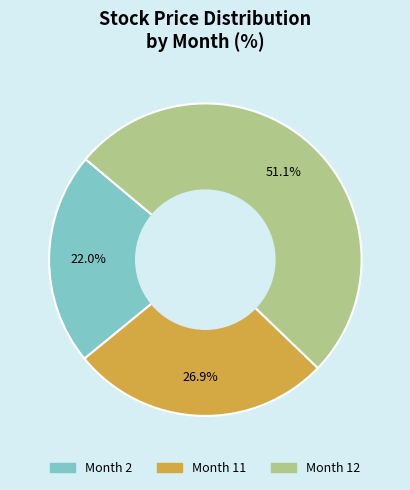

Between Month 2 and Month 12, which is larger?

Month 12